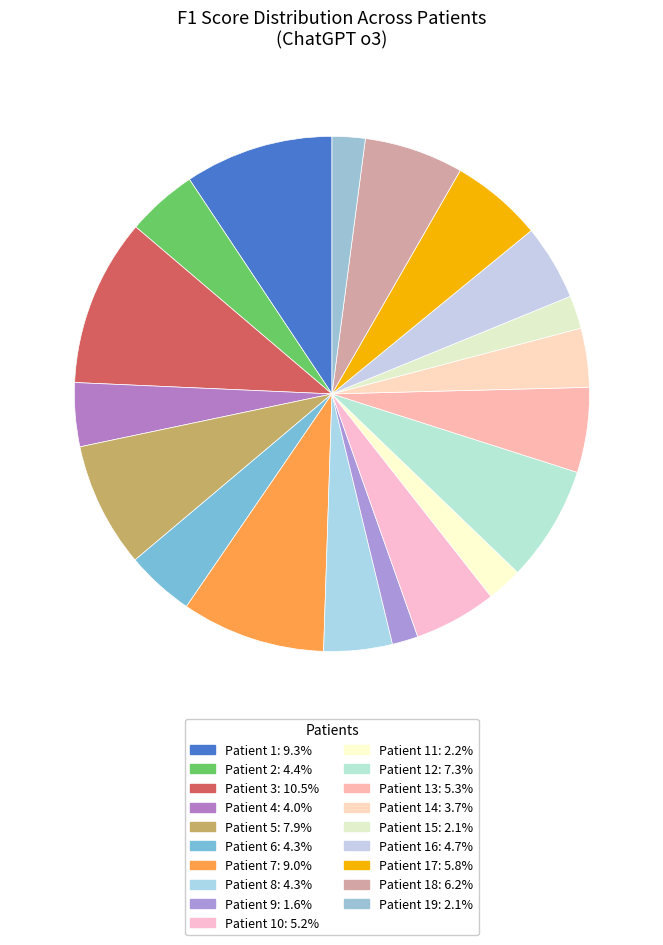

Count the number of slices in the pie.

19